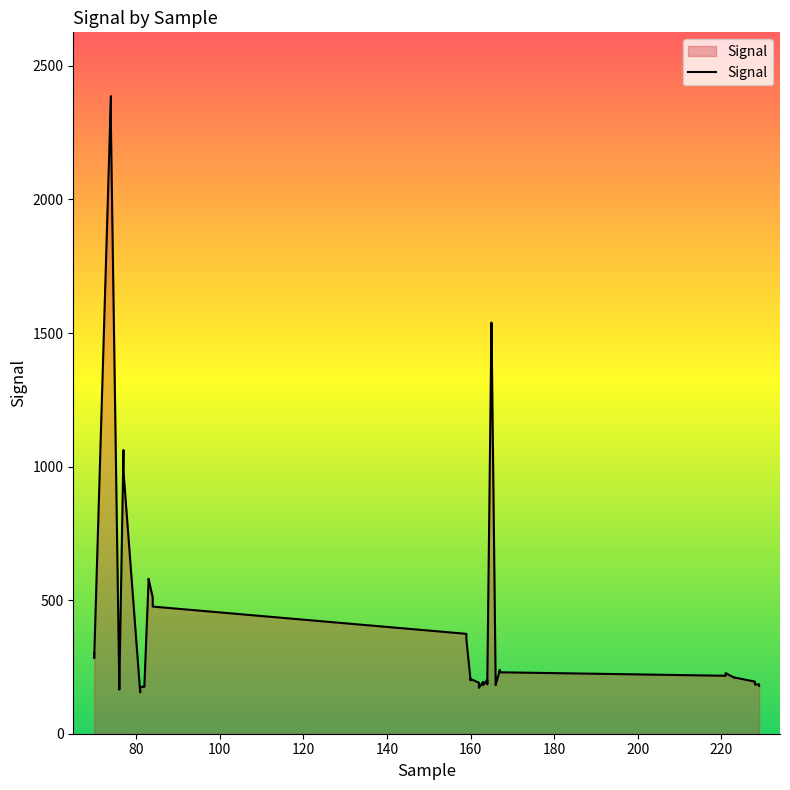

What is the sum of all values?

18240